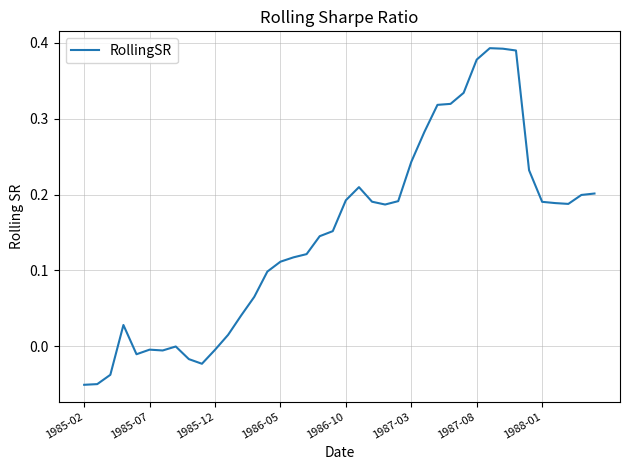

Is it true that the value at 1987-08 is 0.2?

False